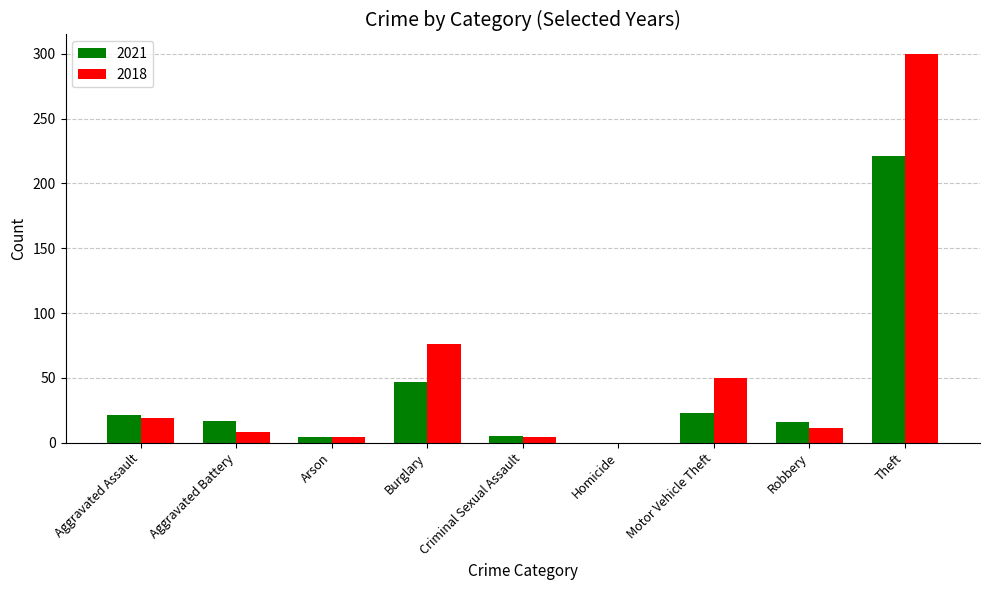

Where is 2021 nearest to the value 110?

Burglary